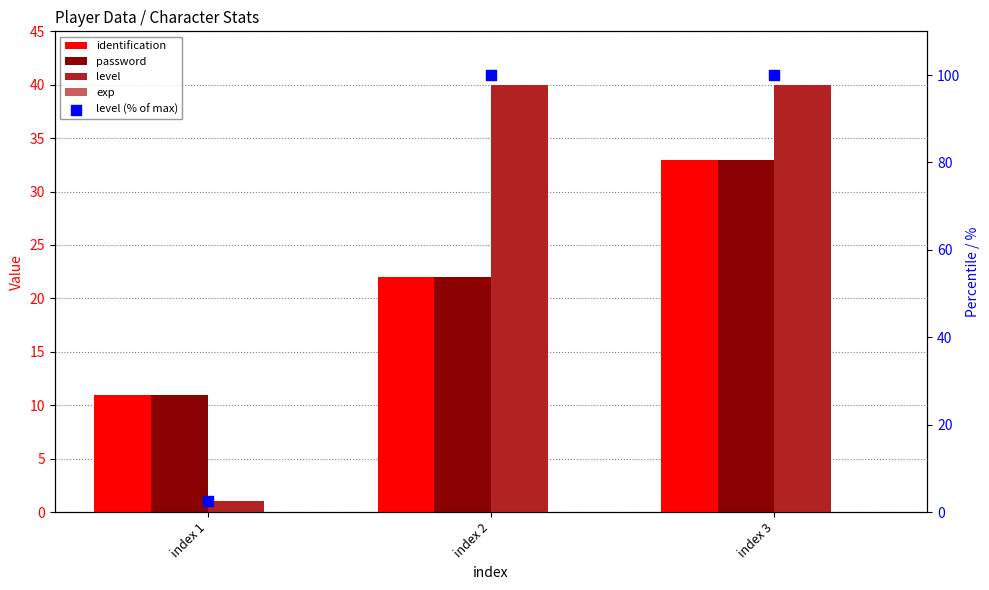

What is the total value across all series at index 1?

25.5